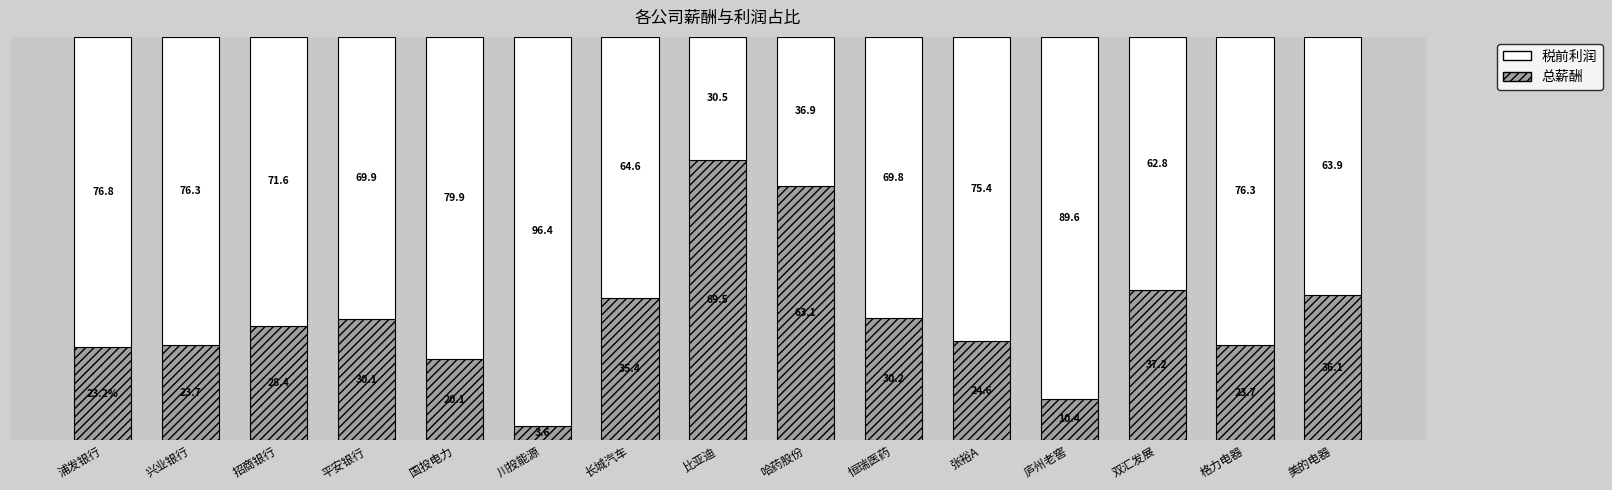

At which label does 总薪酬 reach its peak?

比亚迪